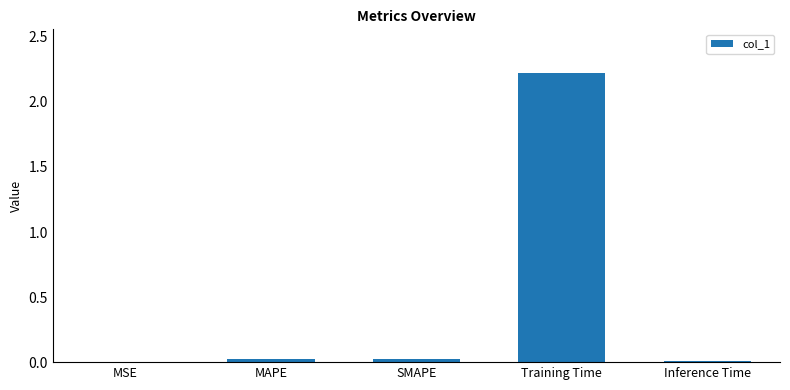

What is the greatest value displayed?

2.2